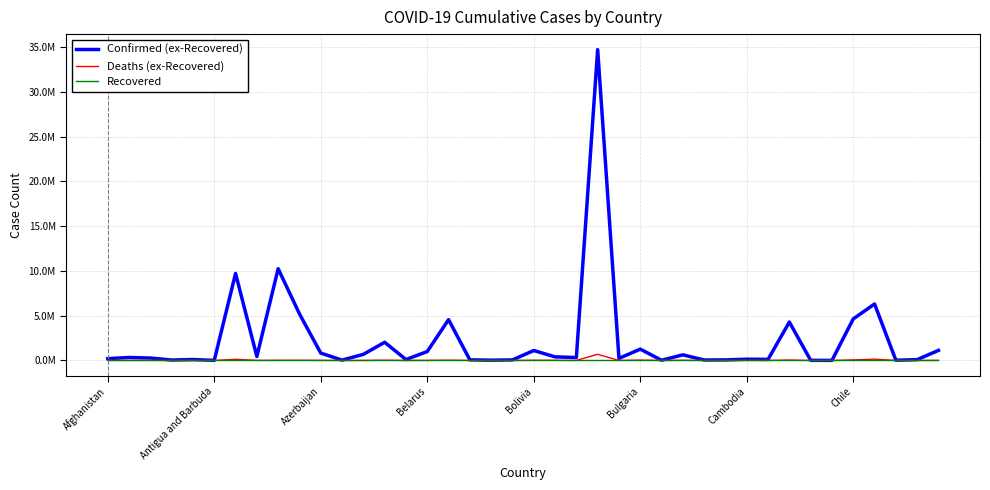

At how many categories does at least one series exceed 22652561?

1